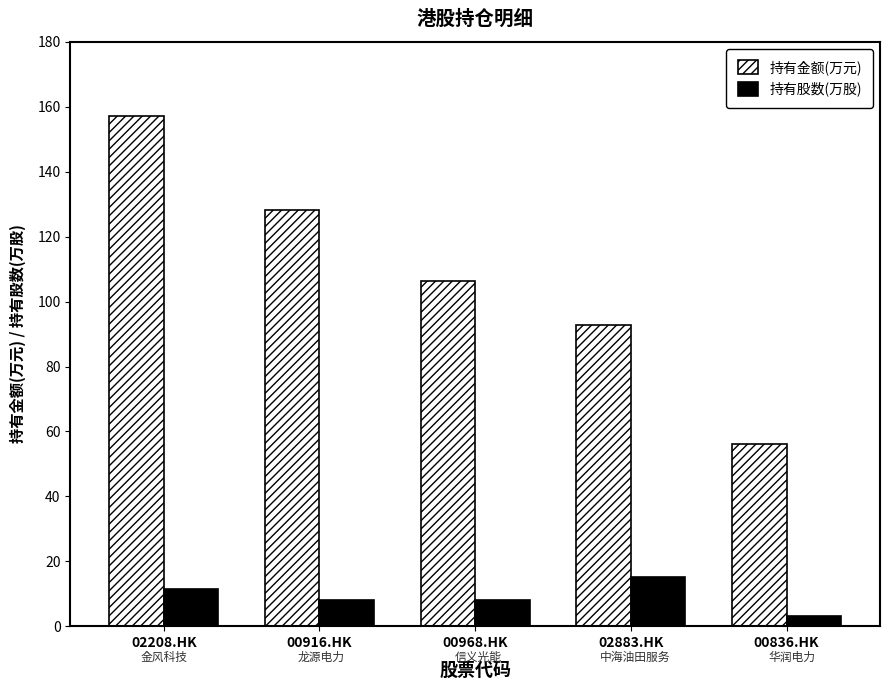

At which category is the sum across all series the highest?

02208.HK